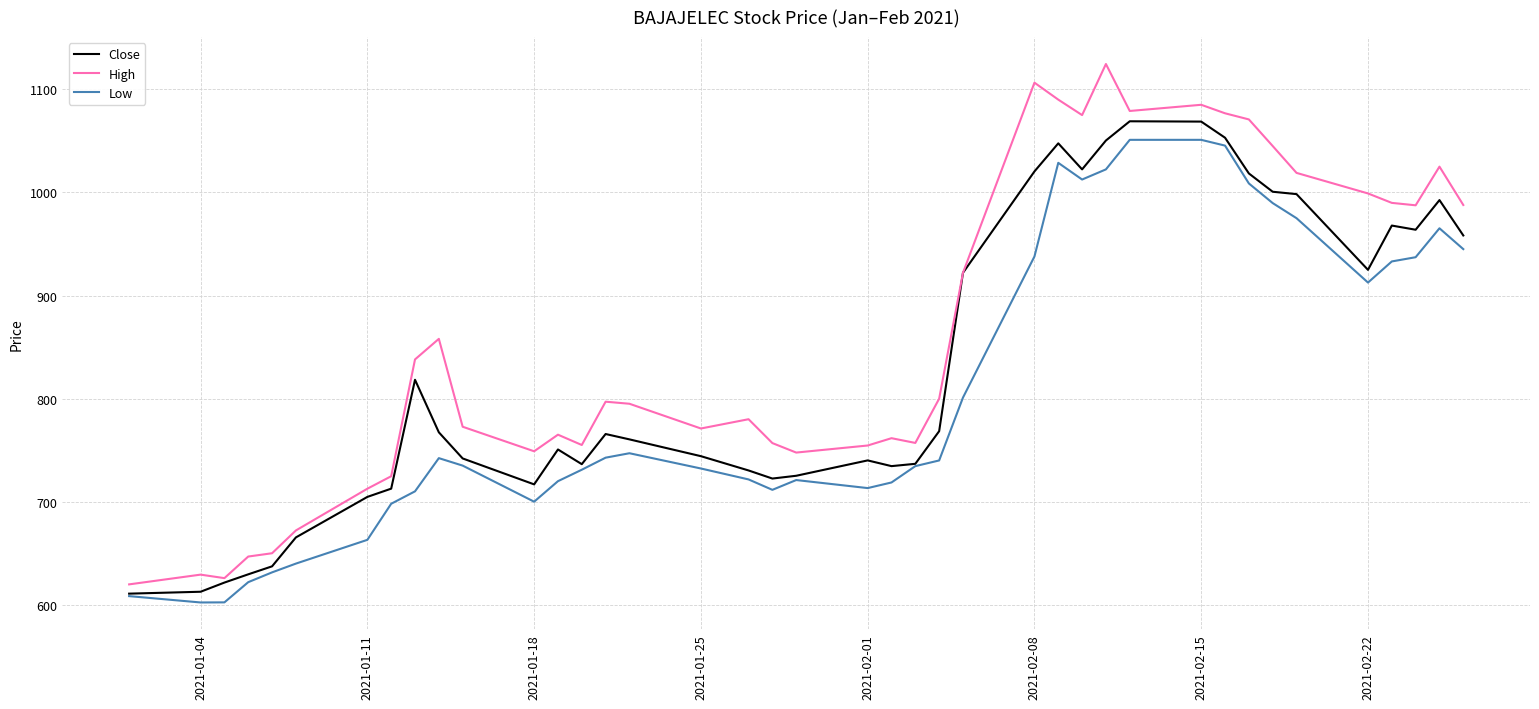

What is the highest value of the Low series?

1051.0